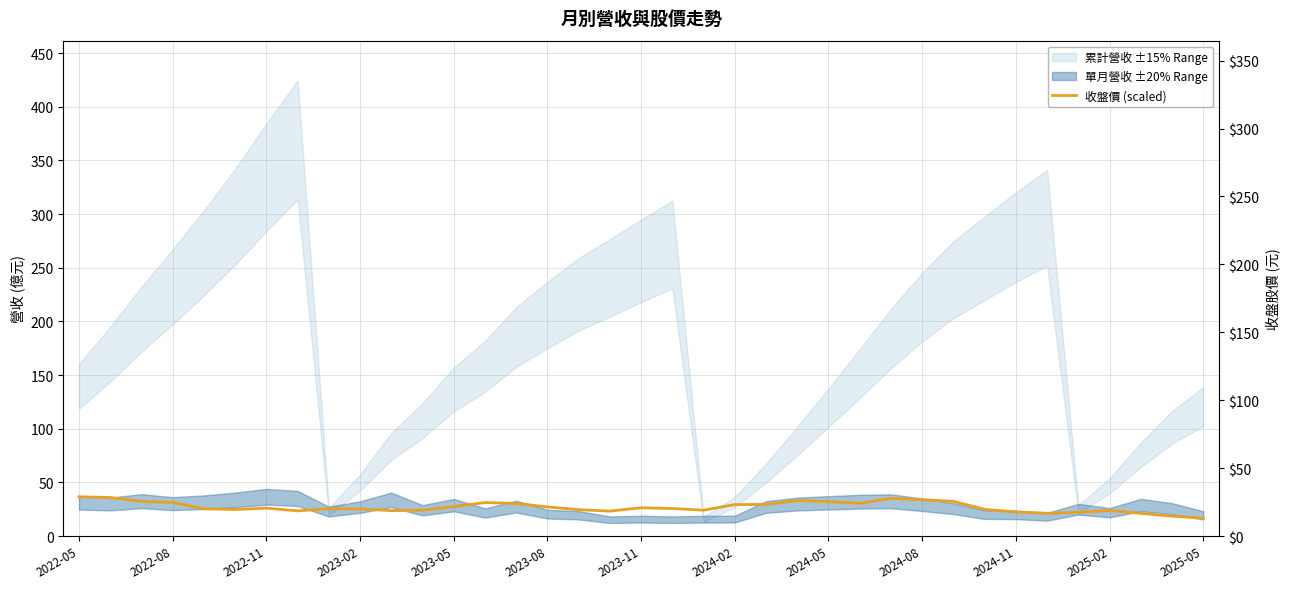

How many interior local peaks (higher than both neighbors) does the data have?

7